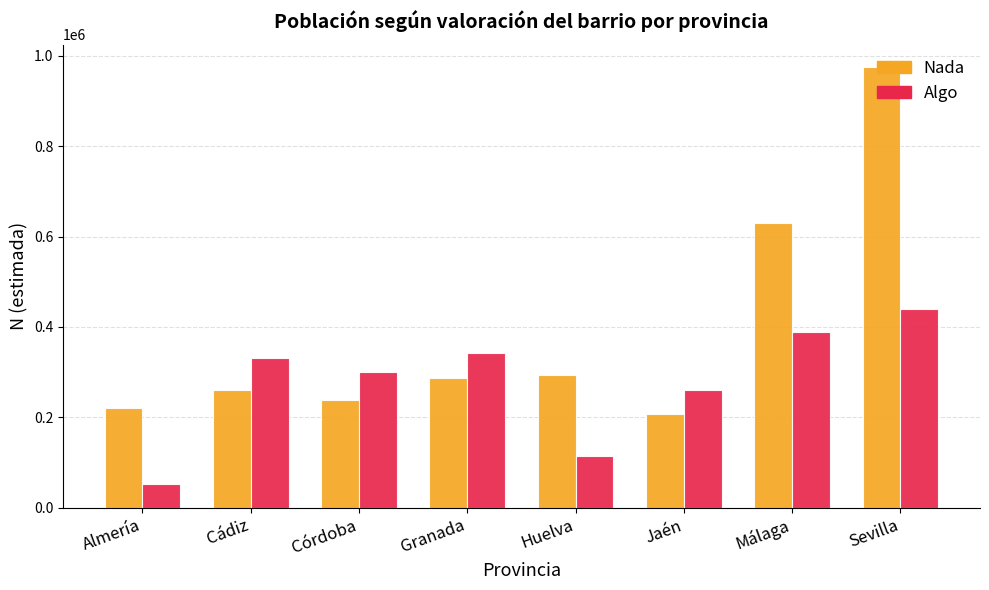

What is the smallest value displayed?

52019